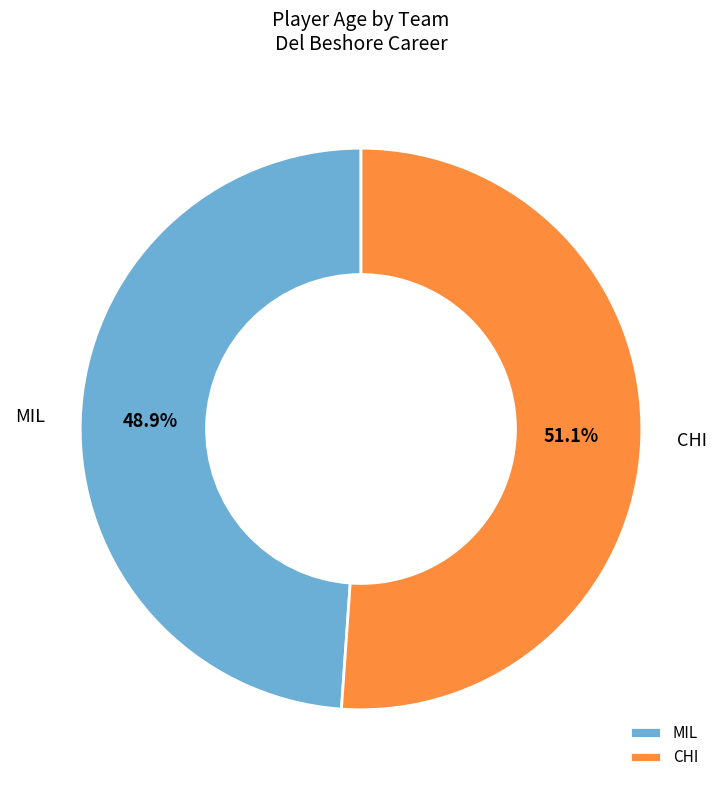

Combined, what portion of the pie is MIL and CHI?

100.0%